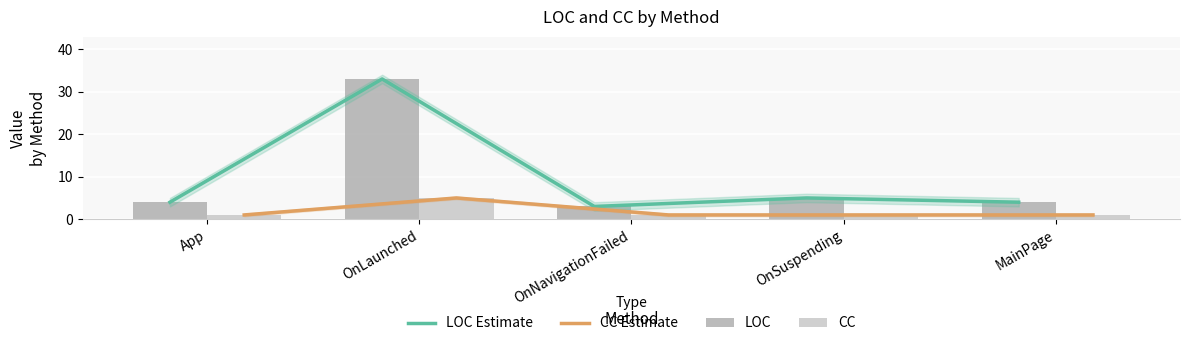

What are all the series names shown in the legend?

LOC Estimate, CC Estimate, LOC, CC